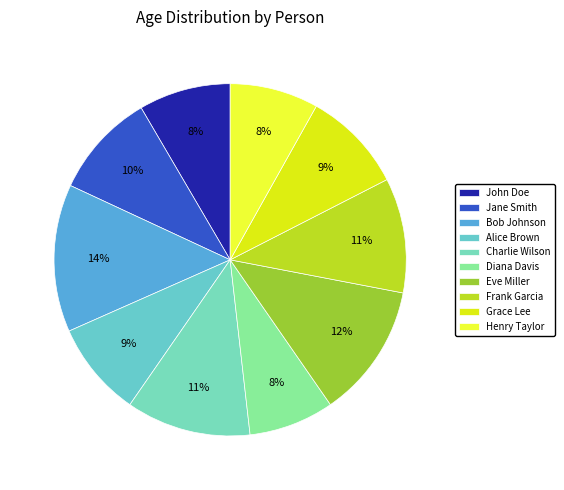

How many segments does this pie chart have?

10